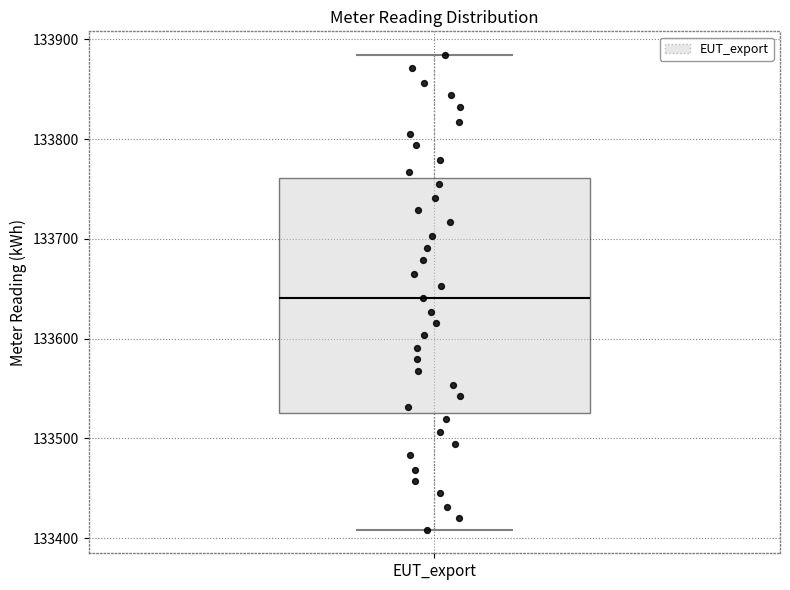

Read this box plot against the y-axis: the position of the median line, the range covered by the box, and the ends of both whiskers. The values are not printed on the chart, so give them approximately, as read against the axis.

median 133640, box 133520 to 133760, whiskers 133410 to 133880